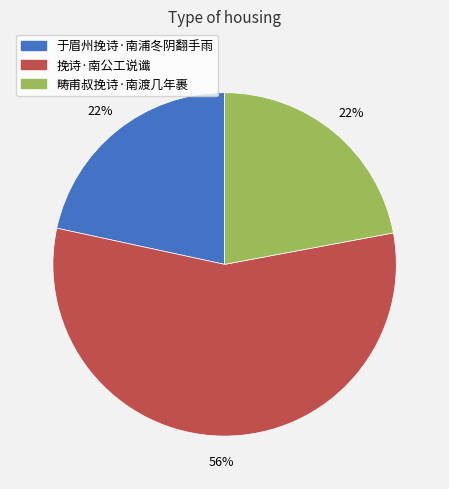

Which slice is the largest?

挽诗·南公工说谶